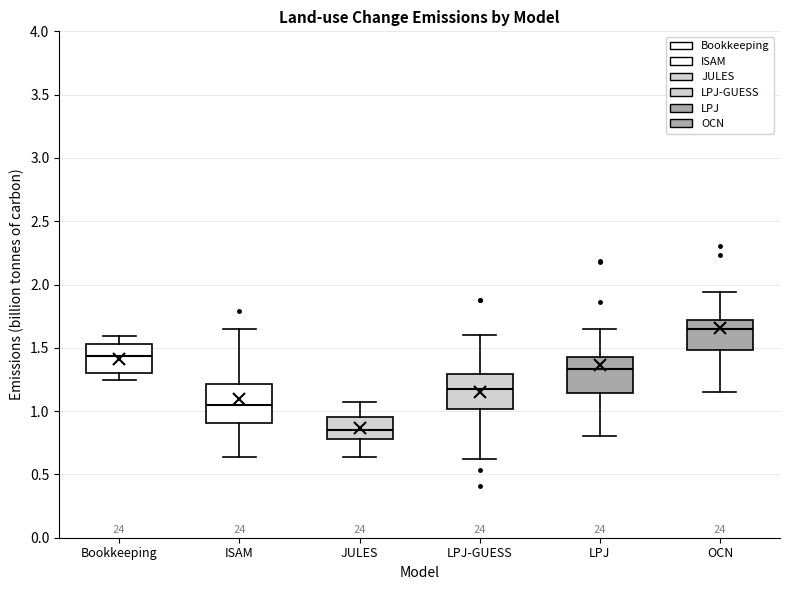

Reading left to right, transcribe this box plot: for each box, give where its median line is, the range the box spans, and where its two whiskers end, as read against the y-axis. The values are not printed on the chart, so give them approximately, as read against the axis.

Bookkeeping: median 1.45, box 1.30 to 1.55, whiskers 1.25 to 1.60
ISAM: median 1.05, box 0.90 to 1.20, whiskers 0.65 to 1.65
JULES: median 0.85, box 0.80 to 0.95, whiskers 0.65 to 1.10
LPJ-GUESS: median 1.20, box 1.00 to 1.30, whiskers 0.60 to 1.60
LPJ: median 1.35, box 1.15 to 1.45, whiskers 0.80 to 1.65
OCN: median 1.65, box 1.50 to 1.70, whiskers 1.15 to 1.95